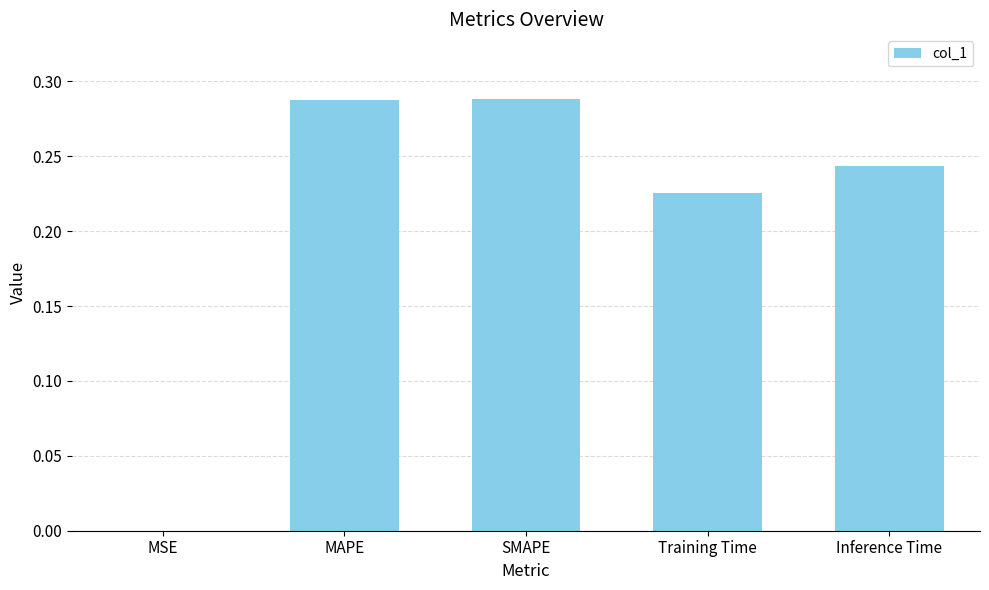

Between MSE and Inference Time, which is larger?

Inference Time